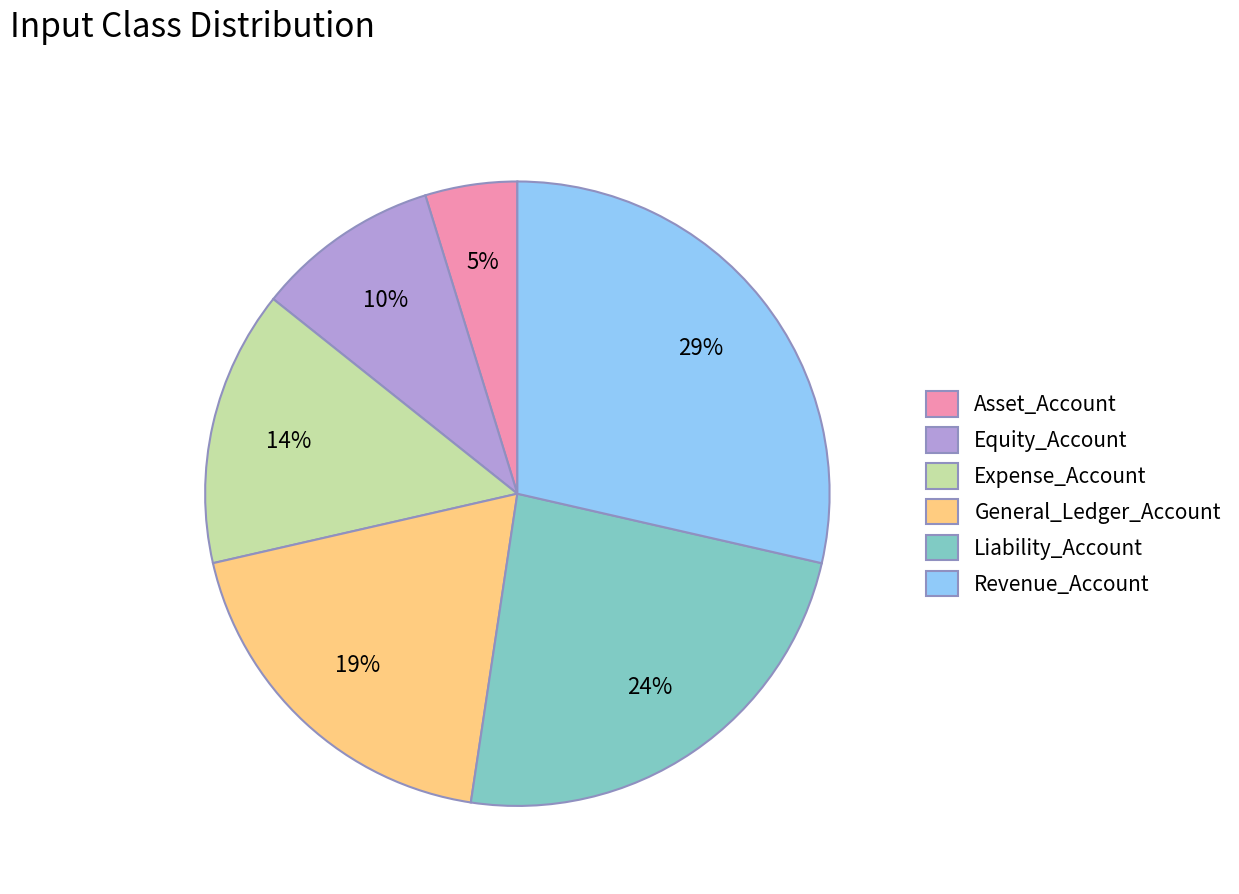

To the nearest percent, what is the difference between the Equity_Account and Liability_Account slice percentages?

14%